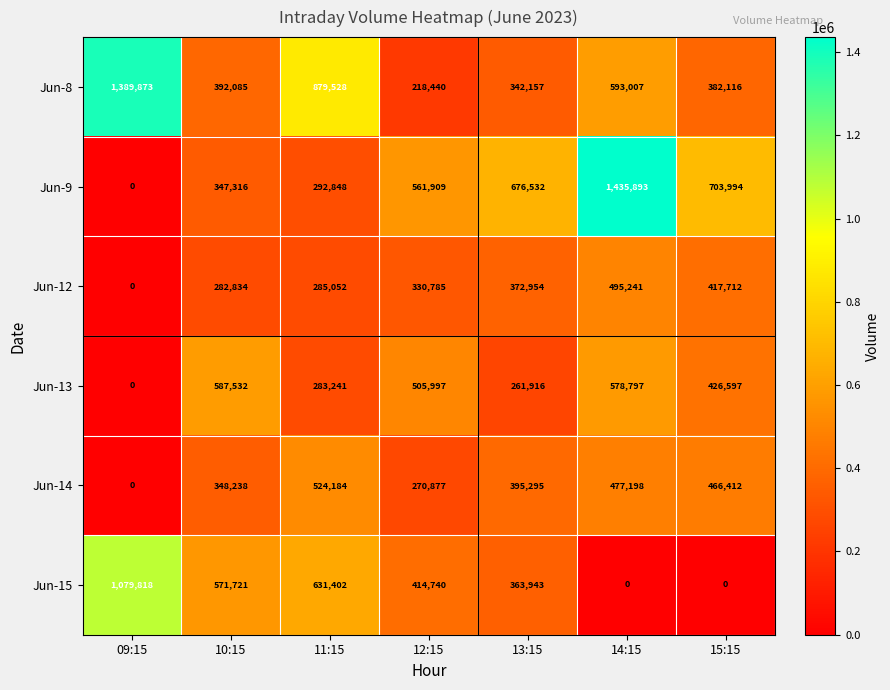

Count the number of data series in this chart.

6